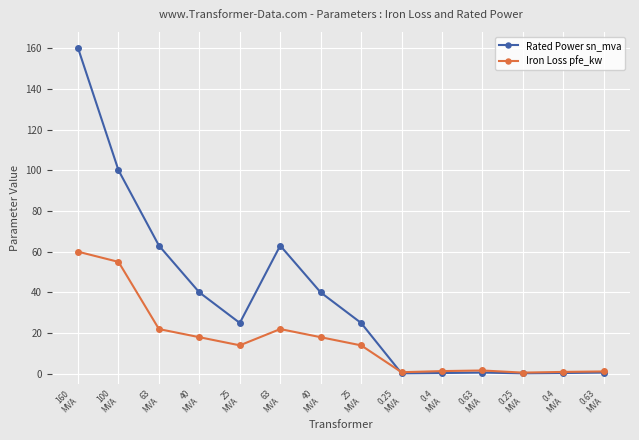

At how many categories does at least one series exceed 71?

2